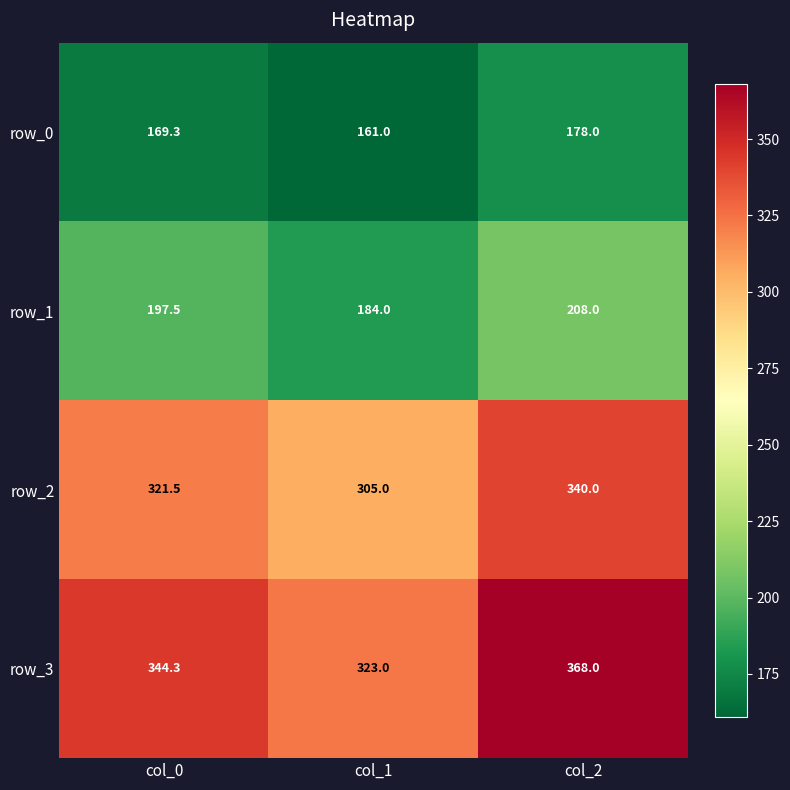

Which label corresponds to the smallest value in the chart?

col_1